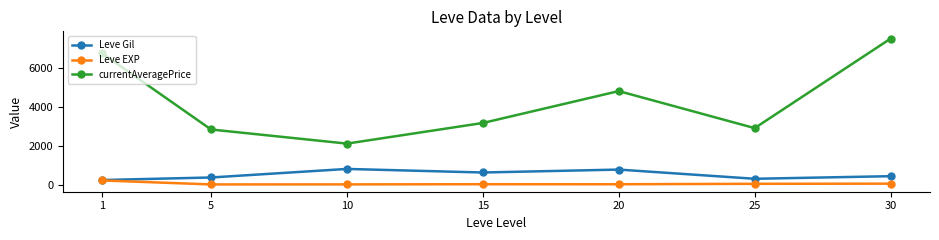

At which category is the sum across all series the highest?

30